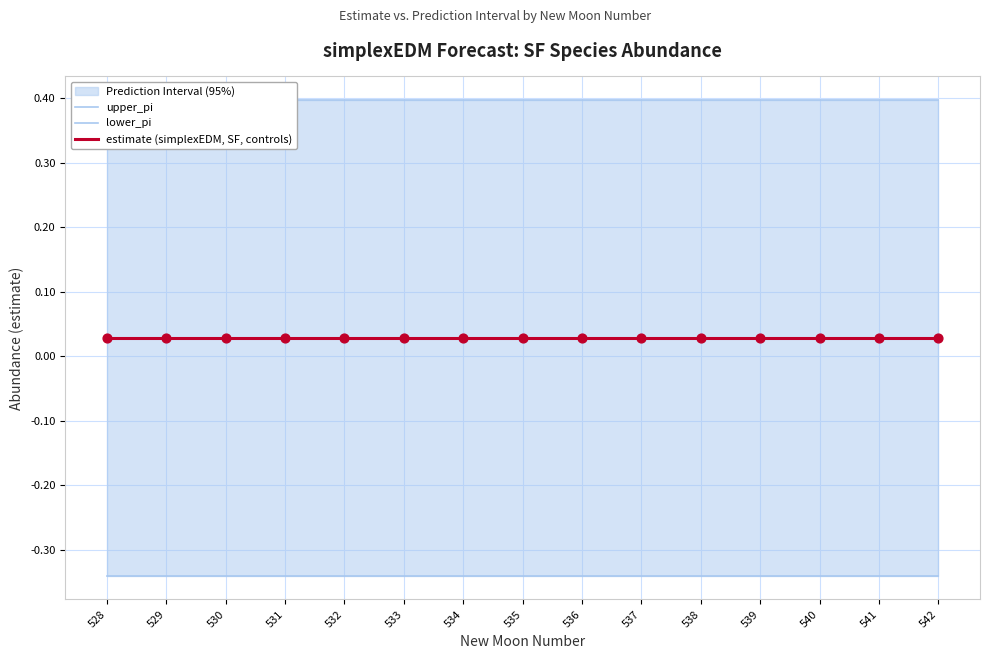

At which category is the sum across all series the highest?

528